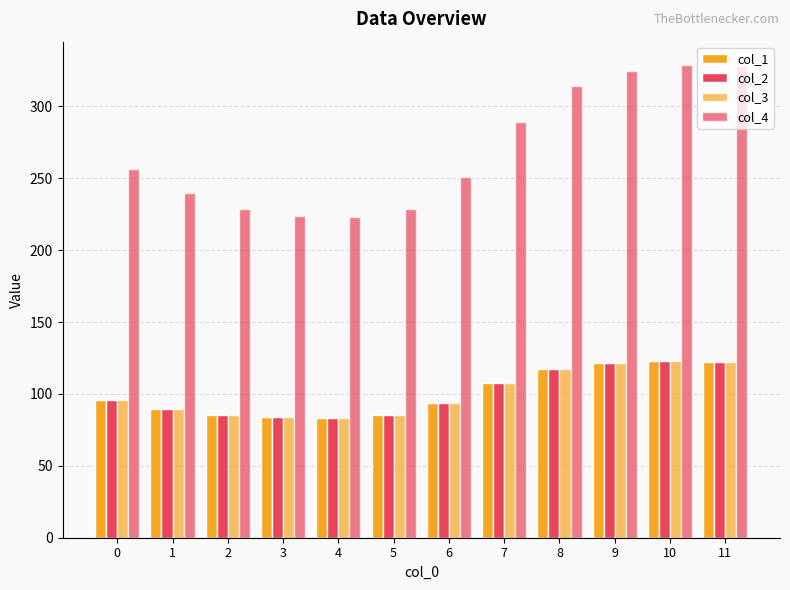

Count the number of data series in this chart.

4